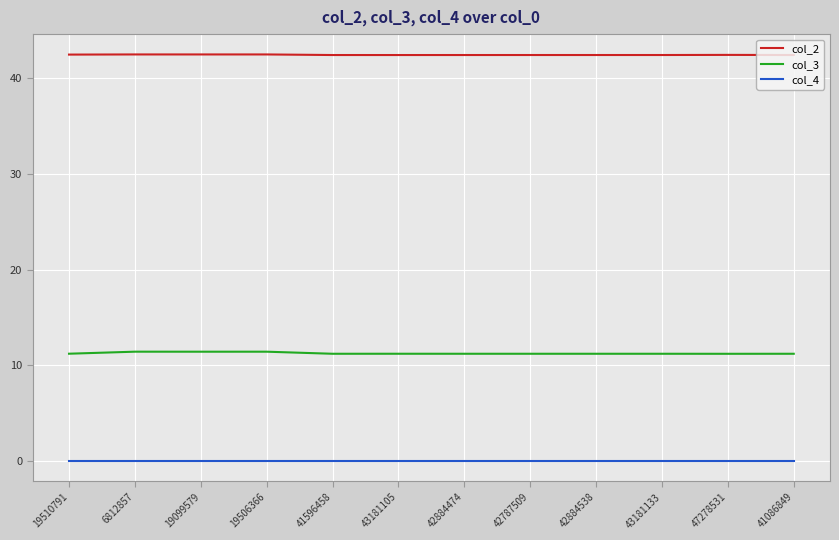

What is the maximum value shown in the chart?

42.5